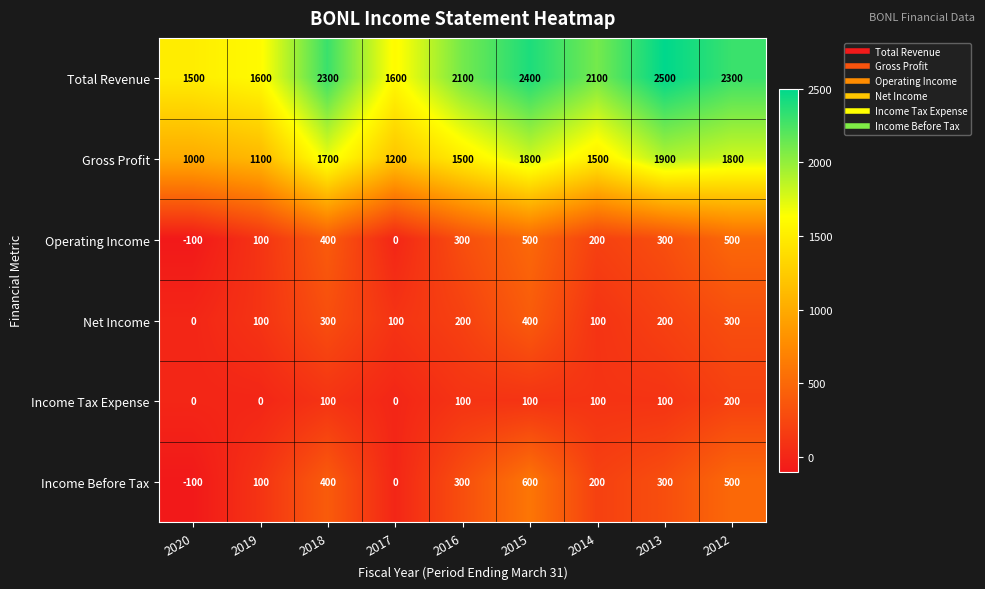

How many Net Income values are between 100 and 300?

7